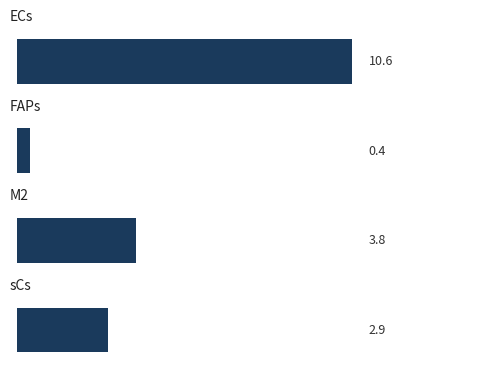

Does the chart contain any negative values?

No